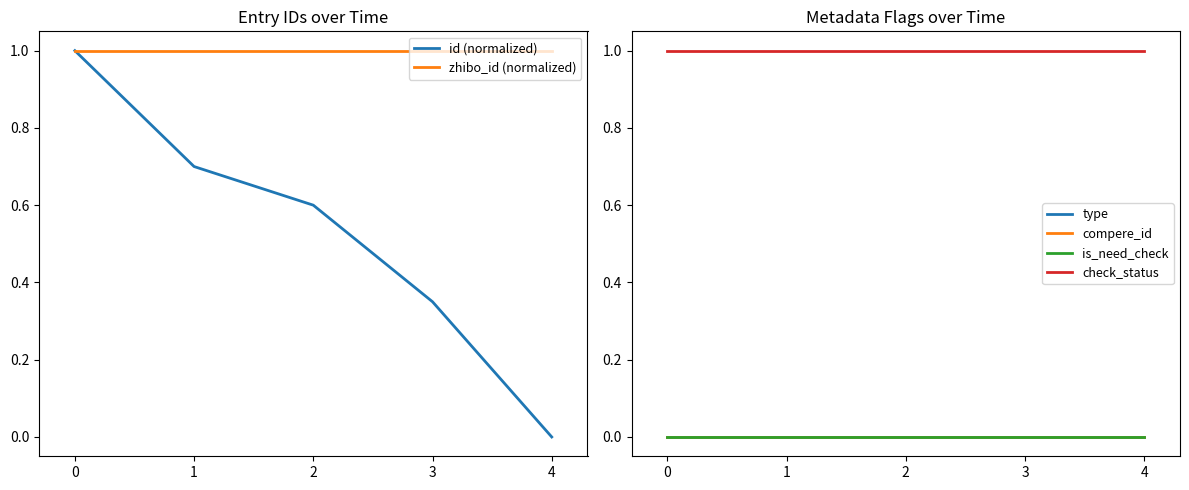

True or false: type and zhibo_id (normalized) cross at least once.

False